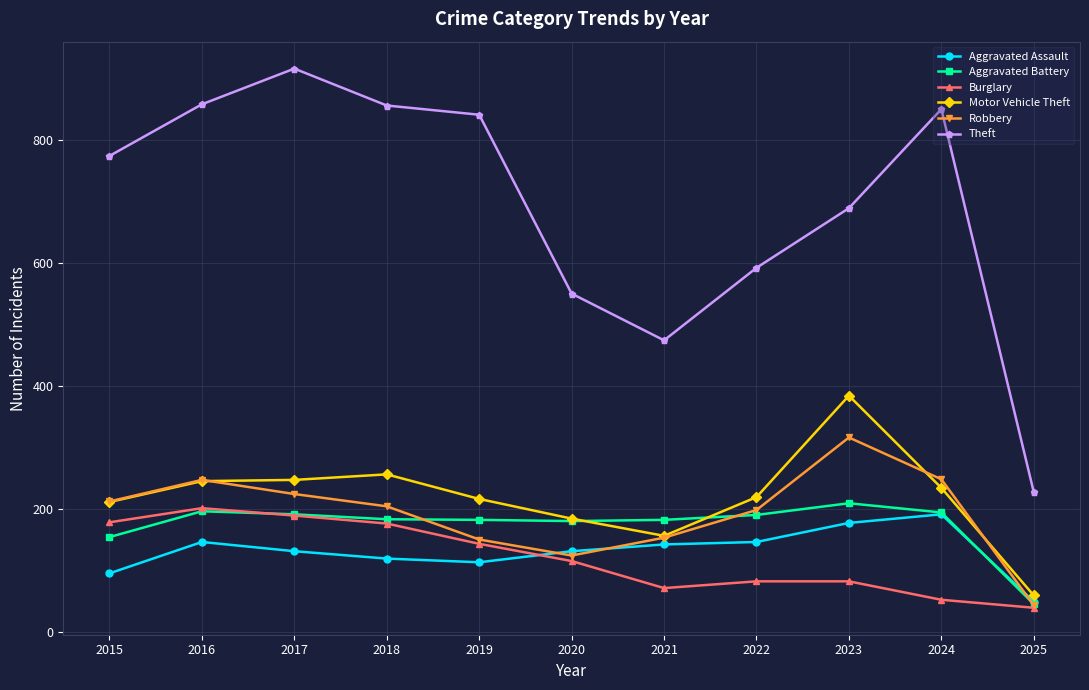

The Motor Vehicle Theft series shows 184 at 2020. True or false?

True